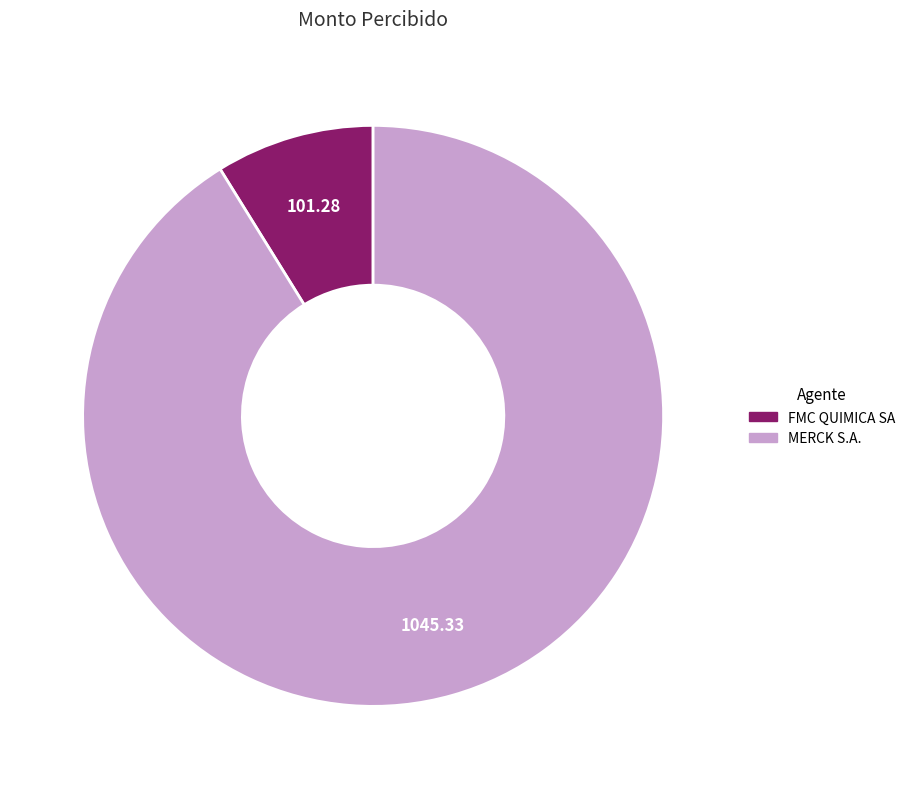

Which has a higher value, MERCK S.A. or FMC QUIMICA SA?

MERCK S.A.